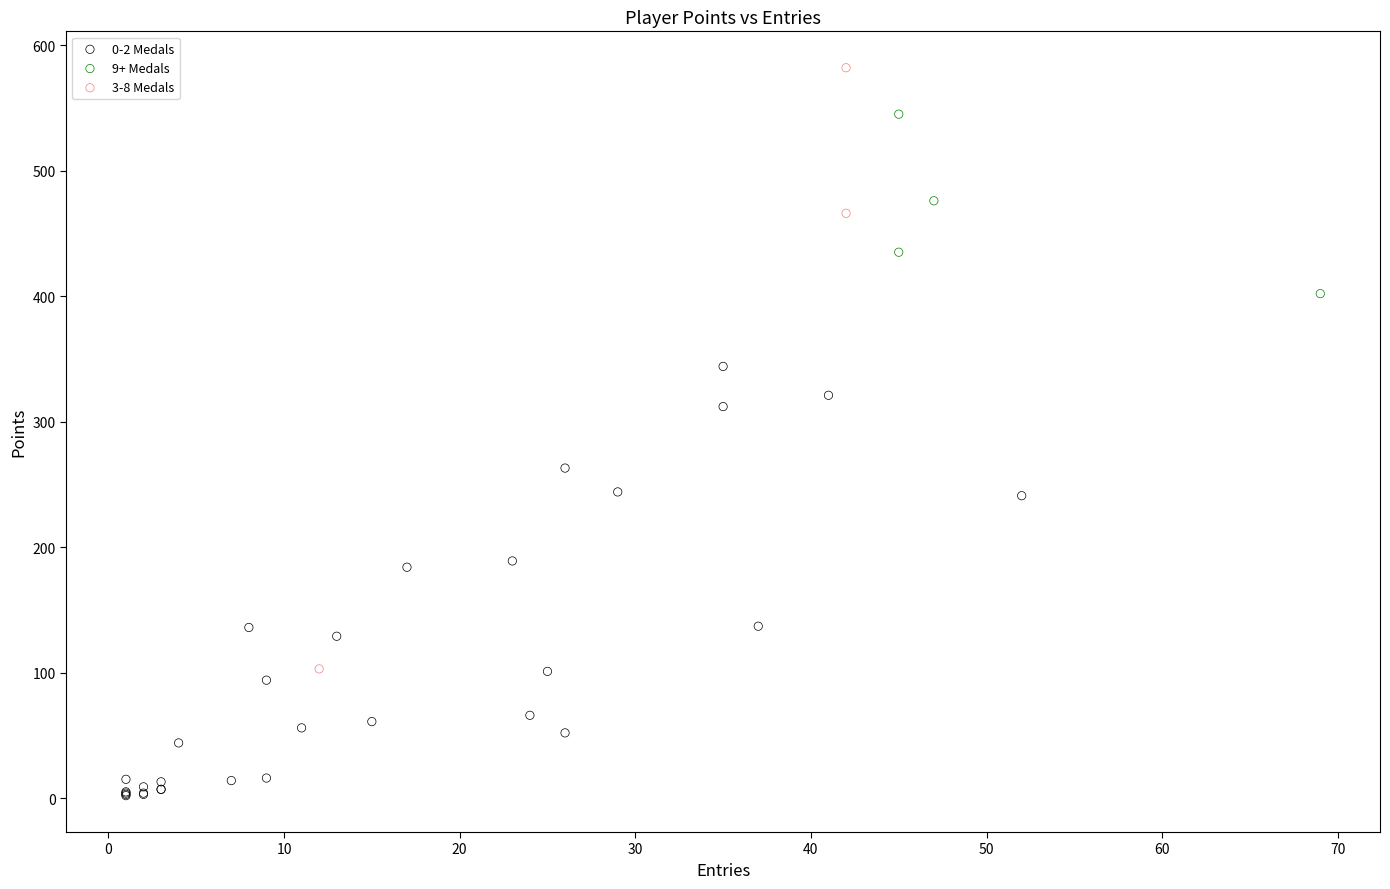

Which series contains the lowest Y value?

0-2 Medals